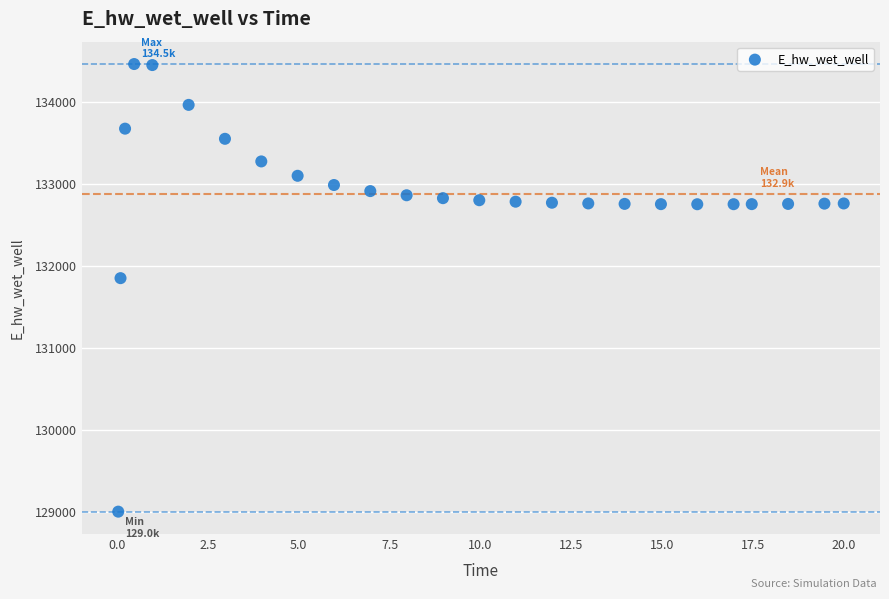

What Y value in the scatter plot is closest to 131733?

131851.2